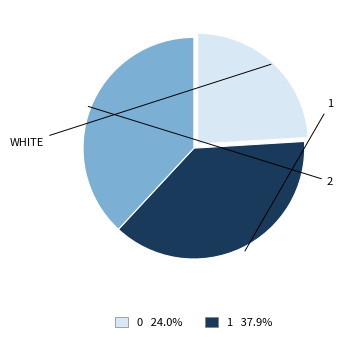

Is there a majority slice in this chart?

No